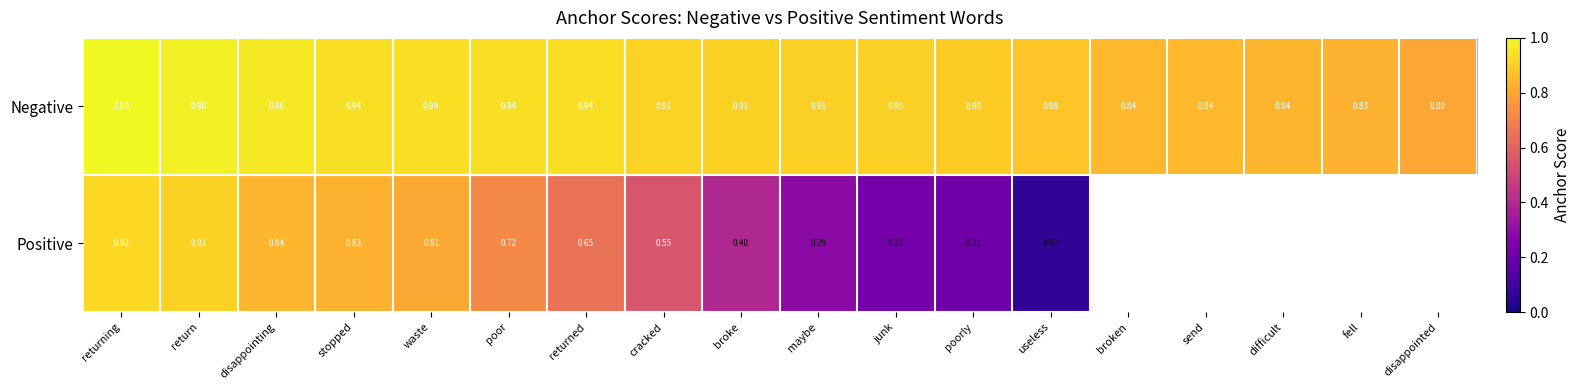

Which has a higher value, waste or junk?

waste